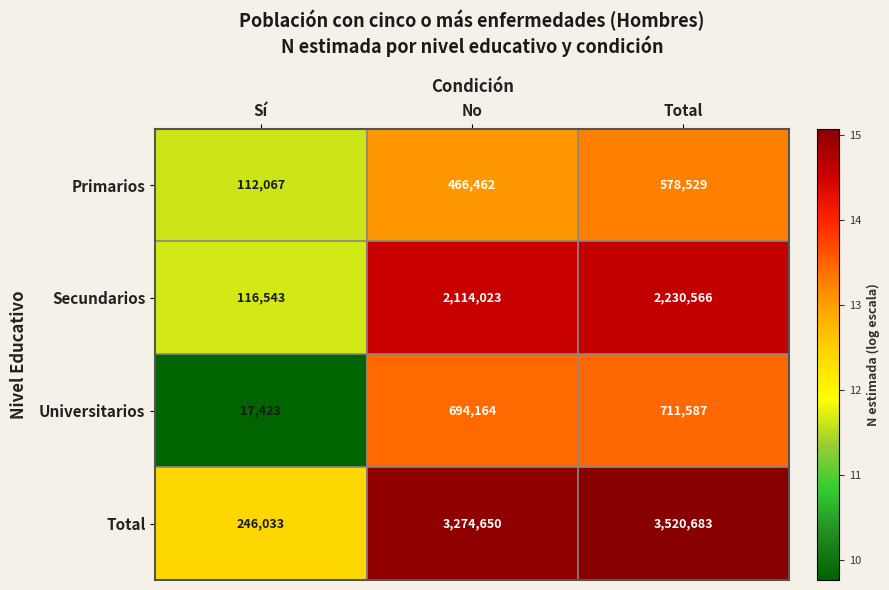

What is the difference between the highest and lowest values at Total?

2942154